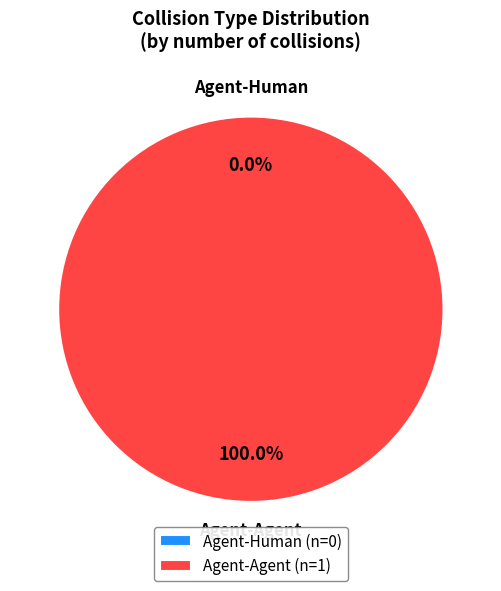

The Agent-Agent slice represents 100% of the pie. True or false?

True